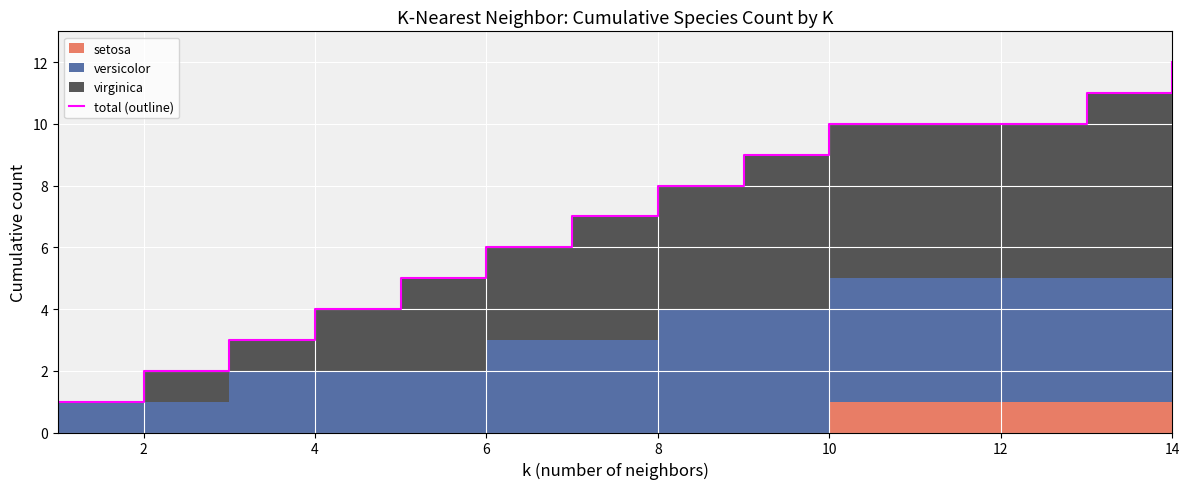

What is the ratio of the value at 11 to the value at 0?

10.0